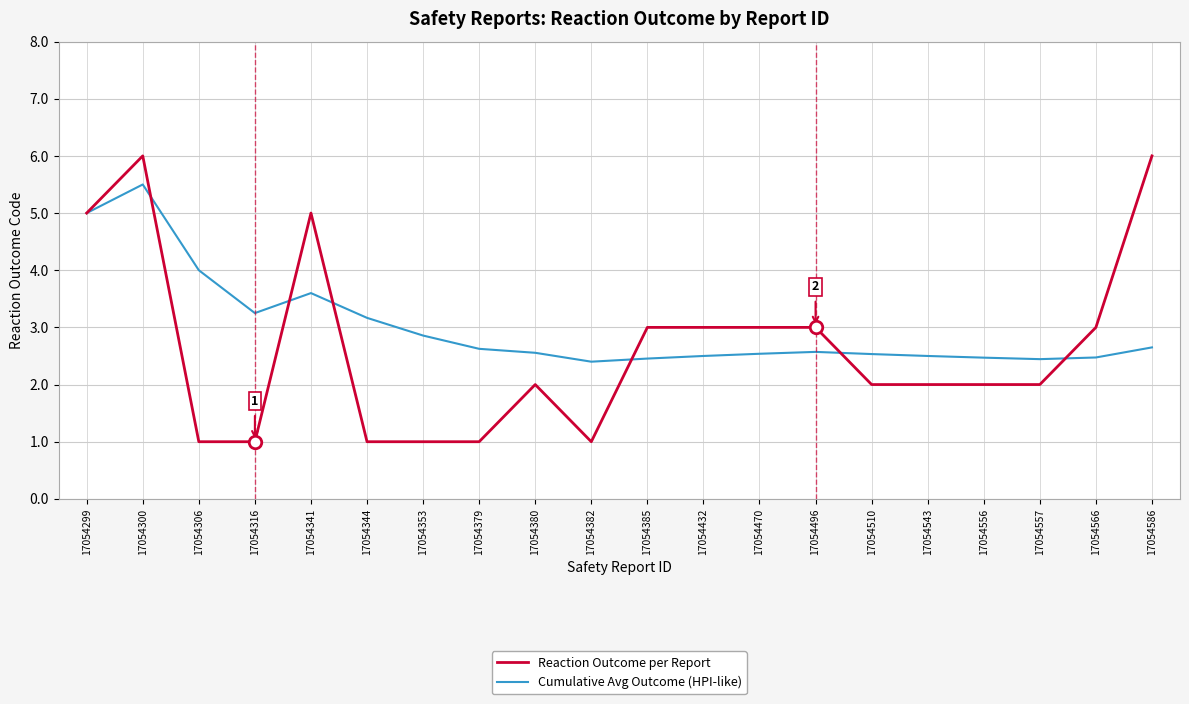

Is the value of Reaction Outcome per Report at 17054586 greater than the value of Cumulative Avg Outcome (HPI-like) at 17054344?

Yes